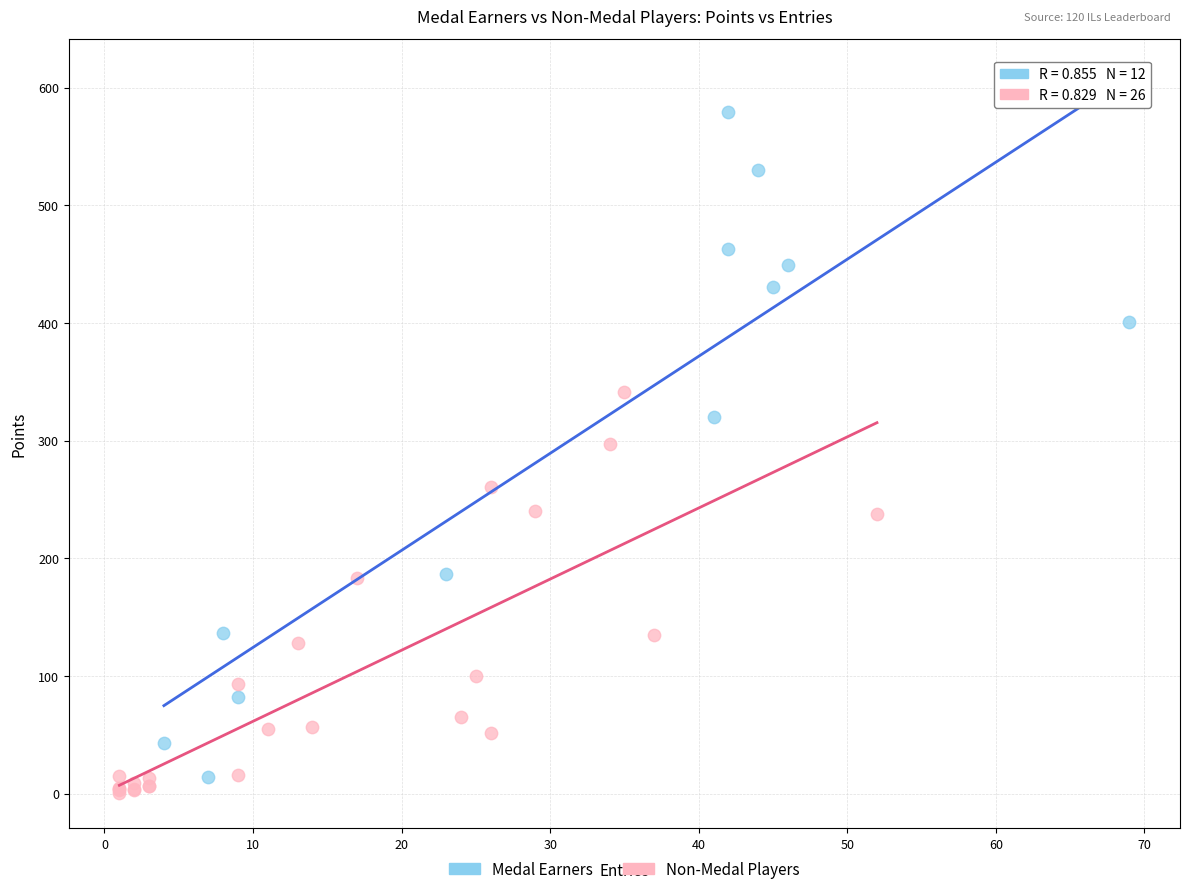

Which series contains the highest Y value?

Medal Earners